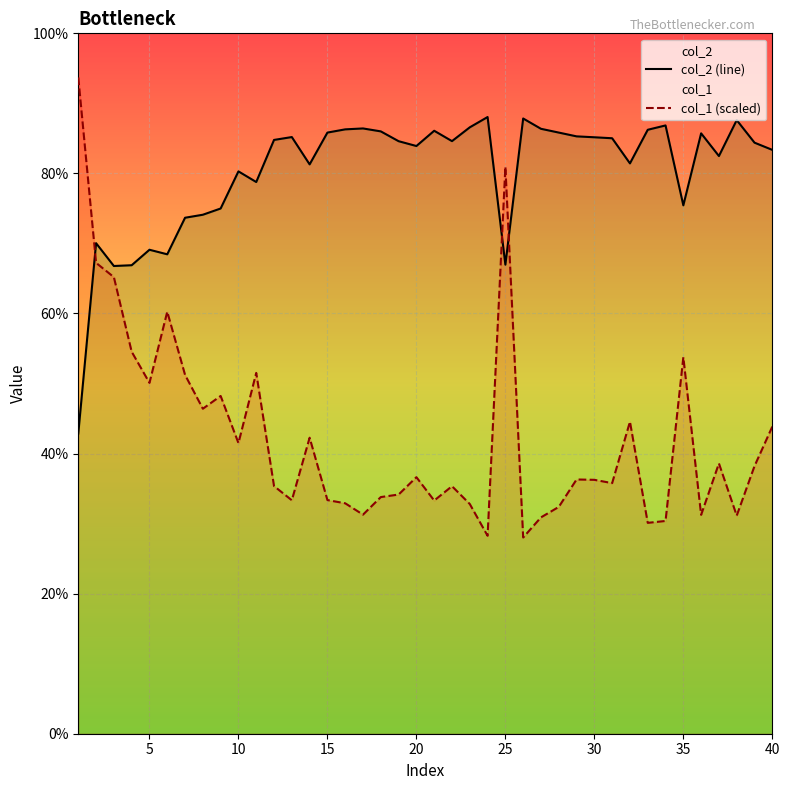

At which category is the sum across all series the highest?

25